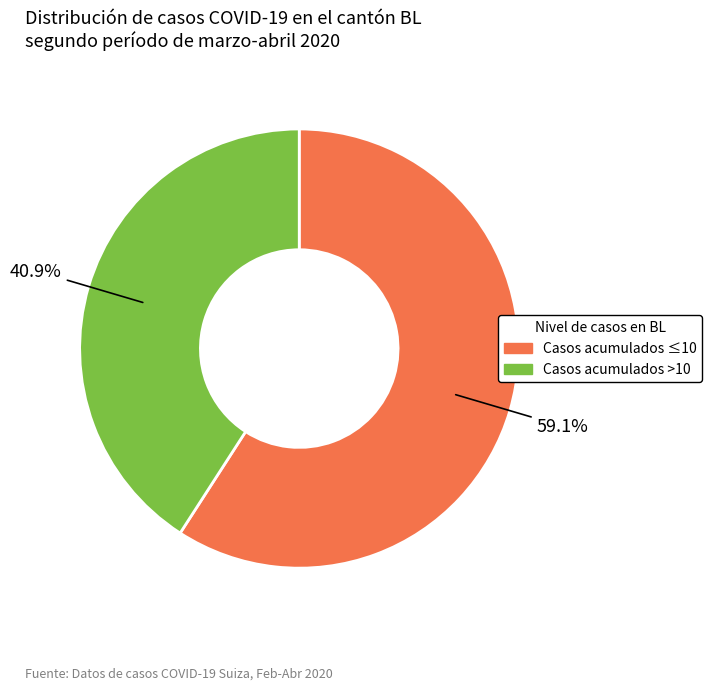

Does Casos acumulados >10 represent more than half of the total?

No